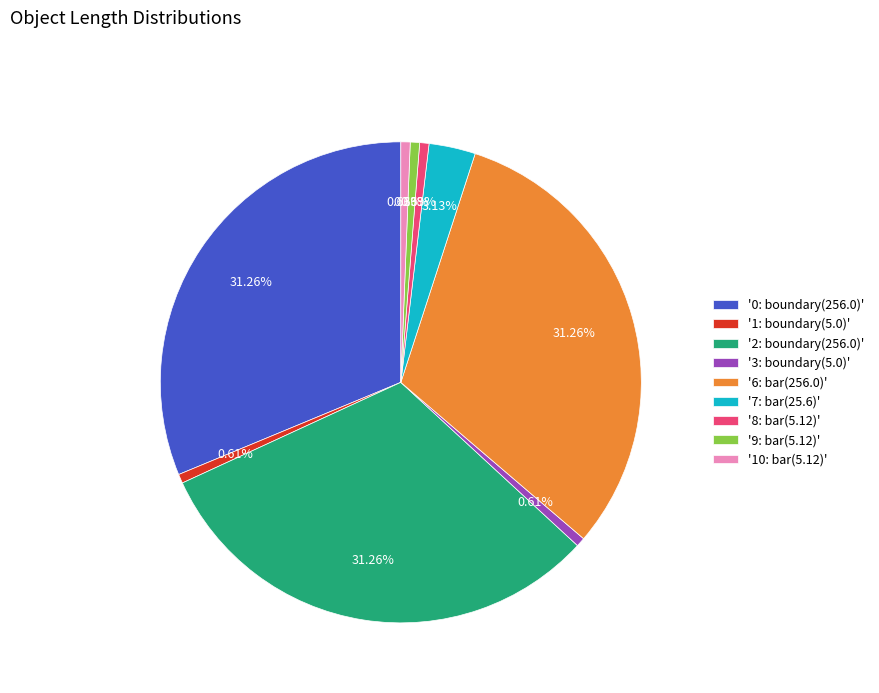

Is the sum of '2: boundary(256.0)' and '0: boundary(256.0)' greater than half?

Yes